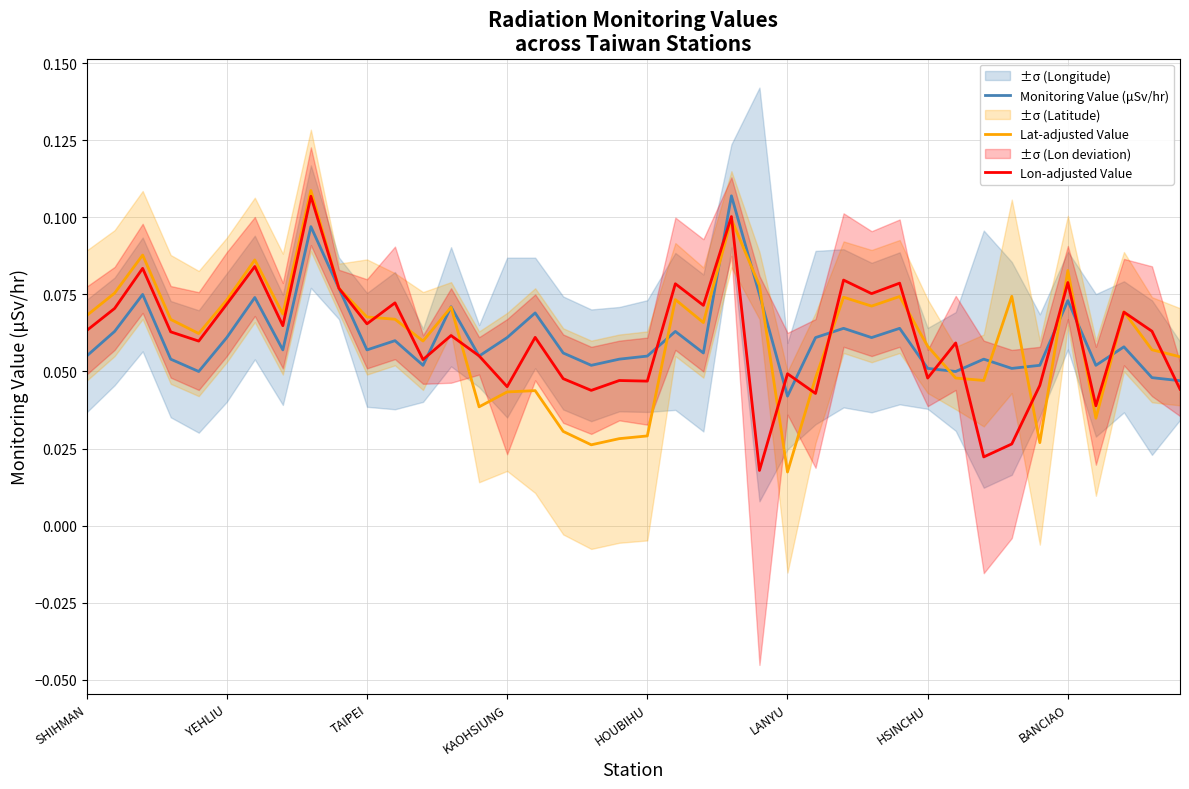

How many interior local peaks does the Lat-adjusted Value series have?

12